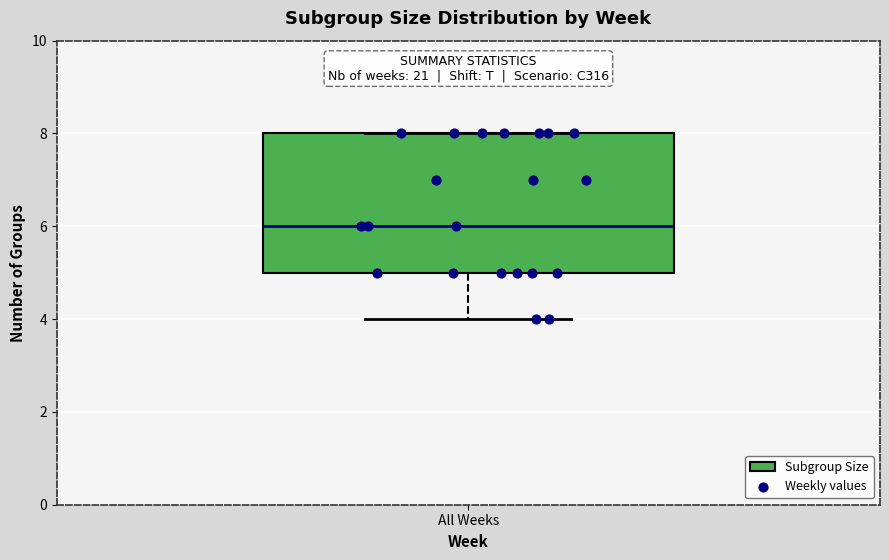

Transcribe this box plot: give where the median line is, the range the box spans, and where the two whiskers end, as read against the y-axis. The values are not printed on the chart, so give them approximately, as read against the axis.

median 6, box 5 to 8, whiskers 4 to 8